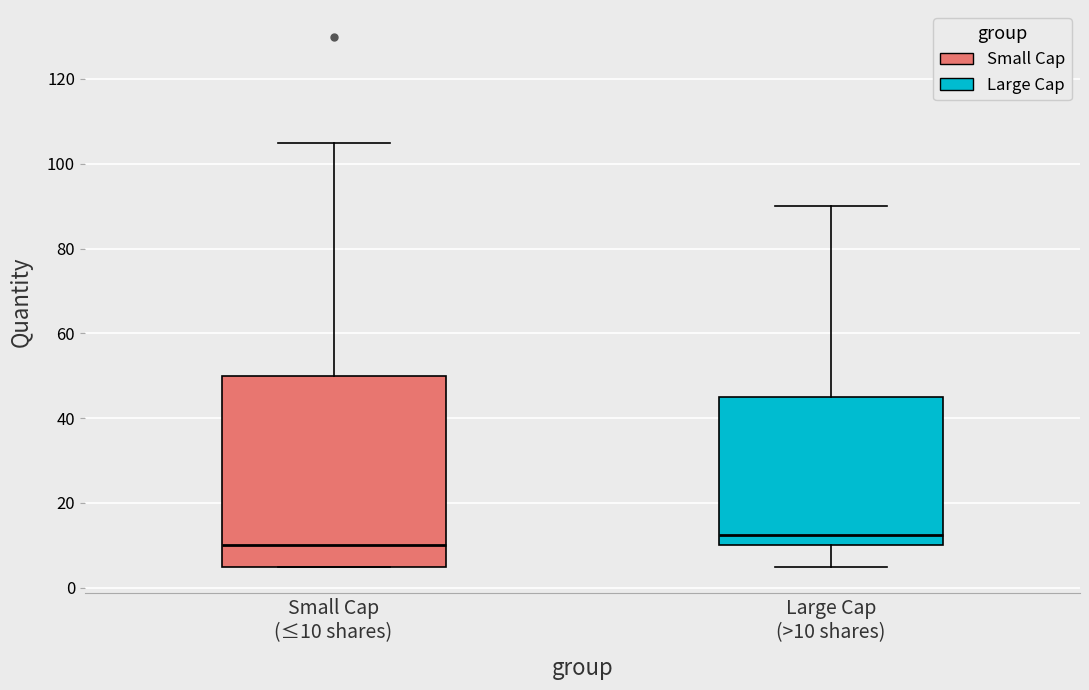

Reading left to right, read every box against the y-axis: the position of its median line, the range the box covers, and the ends of its whiskers. The values are not printed on the chart, so give them approximately, as read against the axis.

Small Cap (≤10 shares): median 10, box 6 to 50, whiskers 6 to 106
Large Cap (>10 shares): median 12, box 10 to 46, whiskers 6 to 90